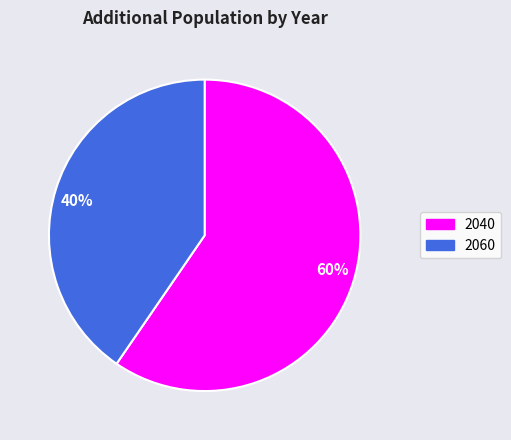

Rank the categories by value from lowest to highest.

2060, 2040